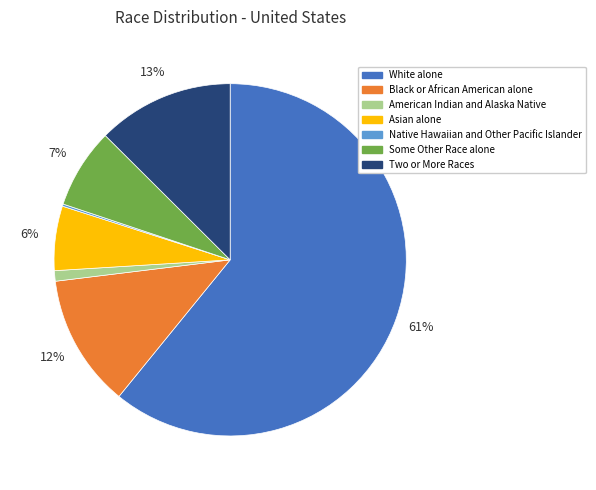

Is there any slice that represents more than half of the pie?

Yes